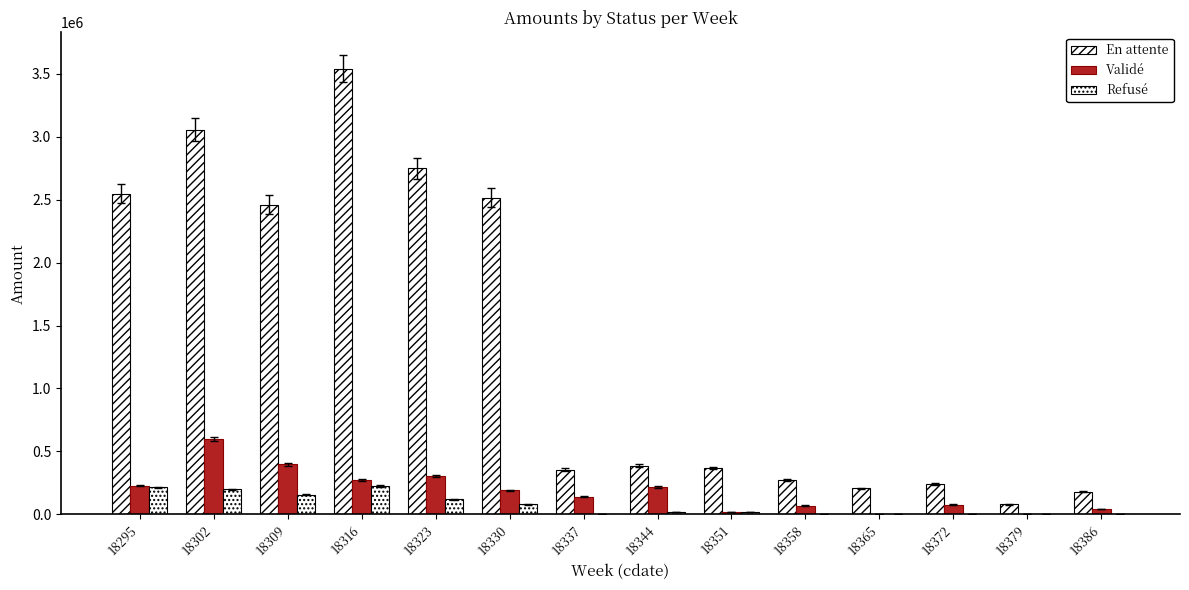

How many values in the Refusé series exceed 18402?

7